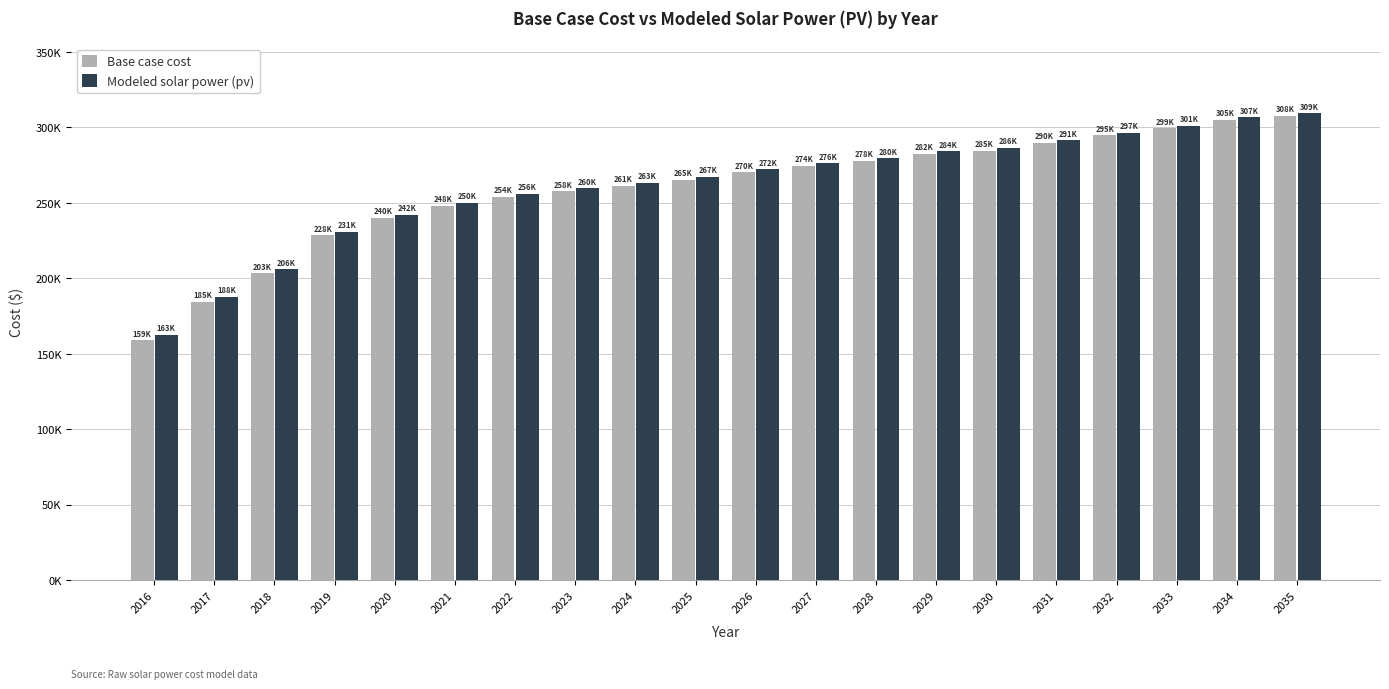

Does the chart contain any negative values?

No